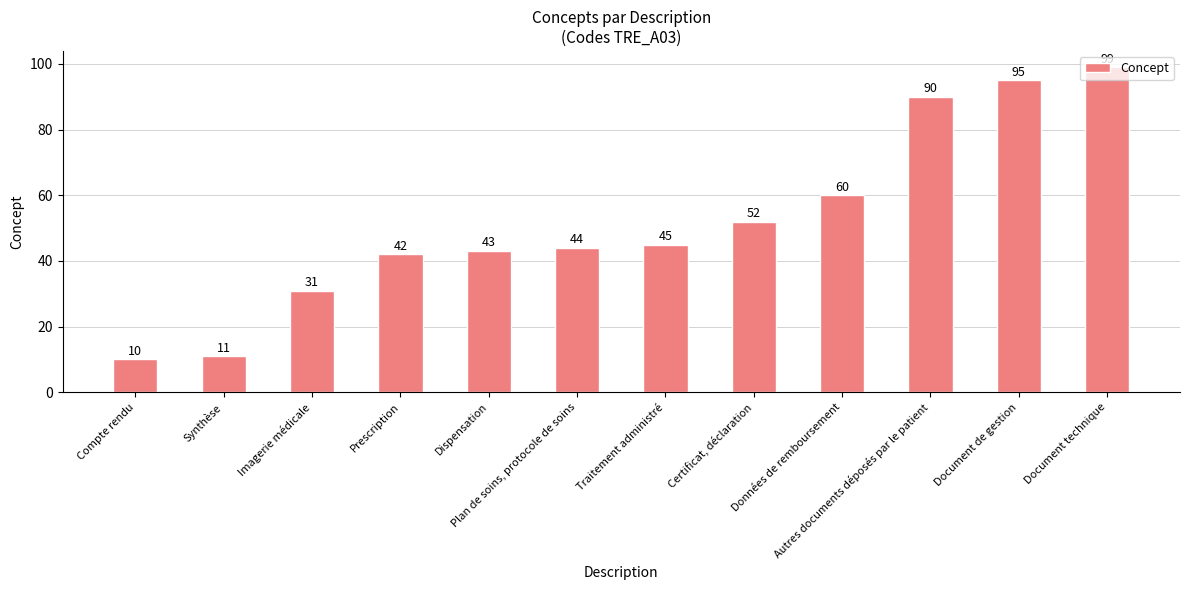

Is it true that the value at Synthèse is 11?

True